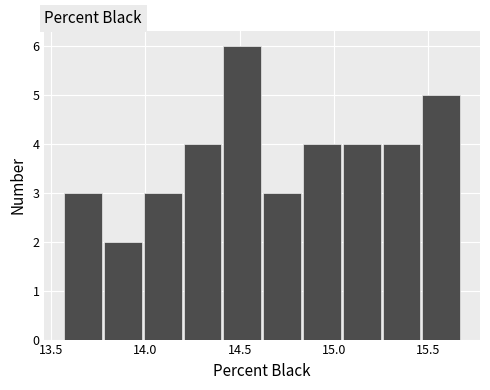

Reading left to right, transcribe this chart: for each bar, give the range it covers on the x-axis and its height. Neither the bar edges nor the heights are printed on the chart, so give them approximately, as read against the axes.

13.55 to 13.80: 3
13.80 to 14.00: 2
14.00 to 14.20: 3
14.20 to 14.40: 4
14.40 to 14.65: 6
14.65 to 14.85: 3
14.85 to 15.05: 4
15.05 to 15.25: 4
15.25 to 15.45: 4
15.45 to 15.70: 5